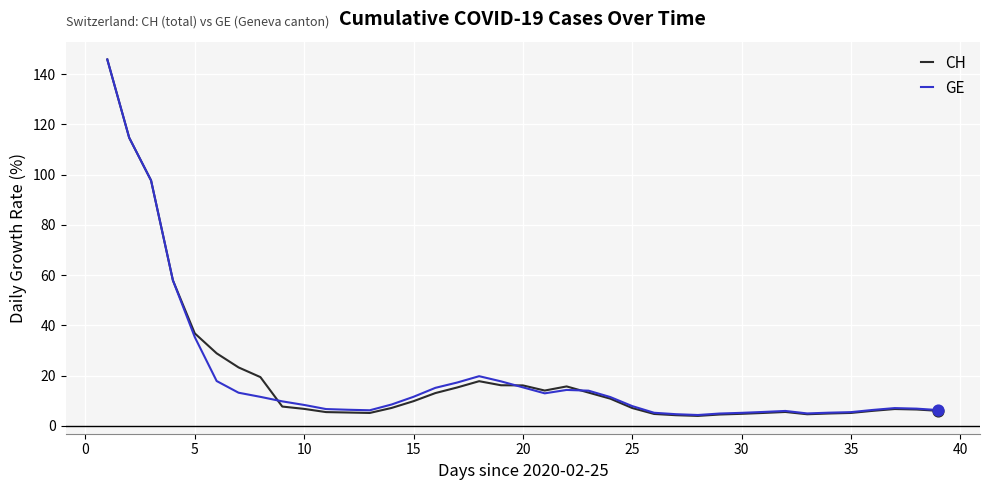

Which series has the widest spread of values?

CH